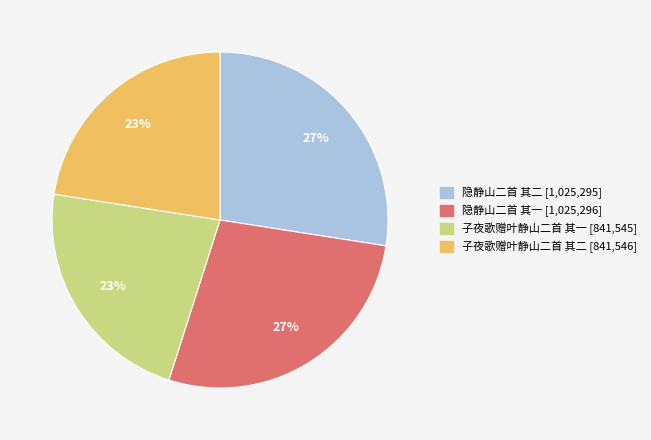

What percentage is the 子夜歌赠叶静山二首 其一 slice, to the nearest percent?

23%